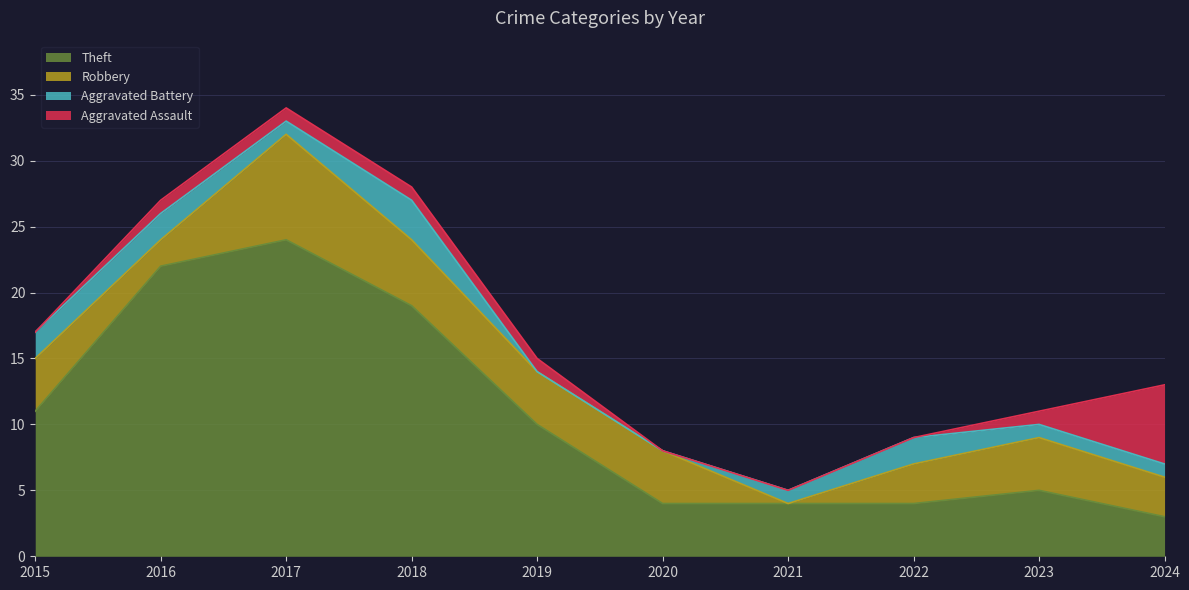

True or false: Robbery has more than 1 points higher than both neighbors.

True